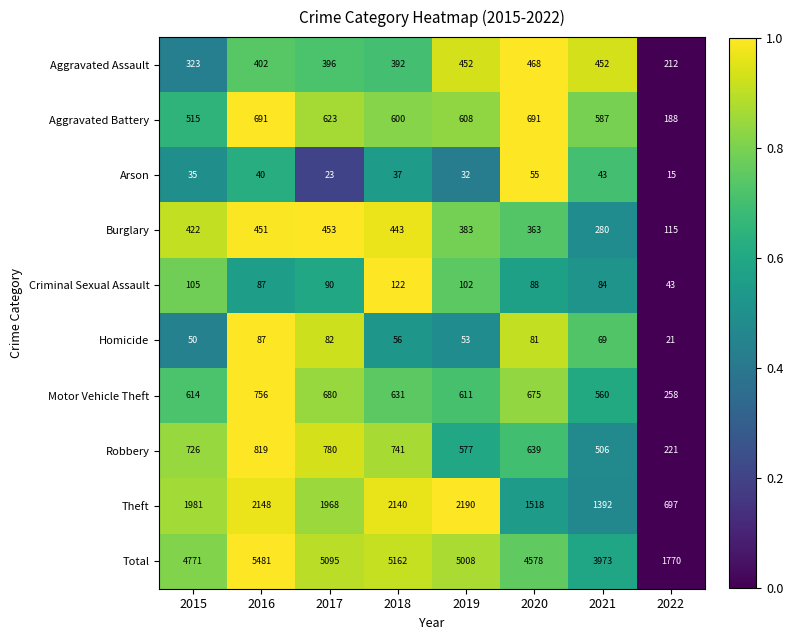

At 2020, list the series in order from largest to smallest.

Total, Theft, Aggravated Battery, Motor Vehicle Theft, Robbery, Aggravated Assault, Burglary, Criminal Sexual Assault, Homicide, Arson